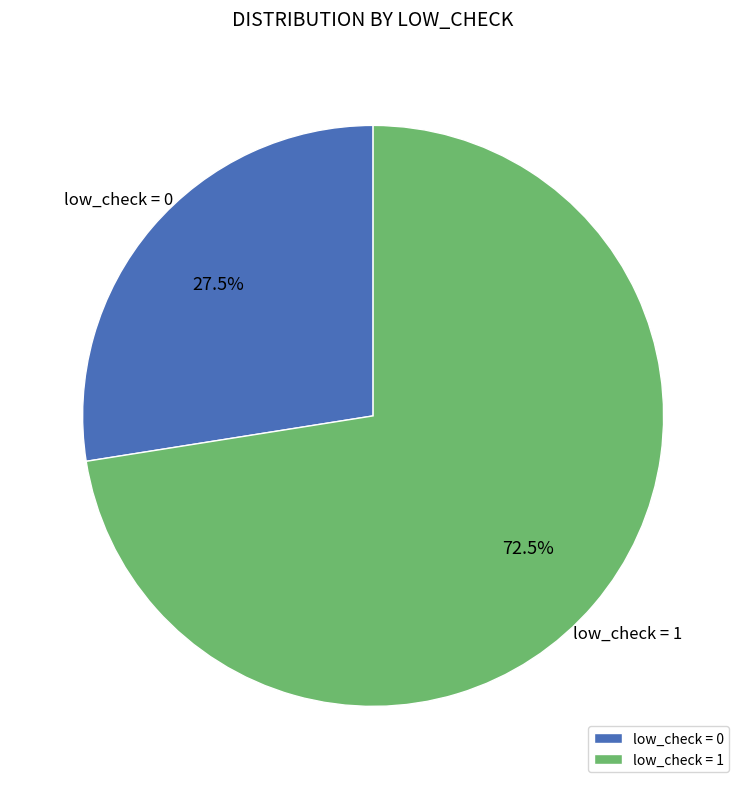

Approximately how many times larger is the value at low_check = 0 compared to low_check = 1?

0.4